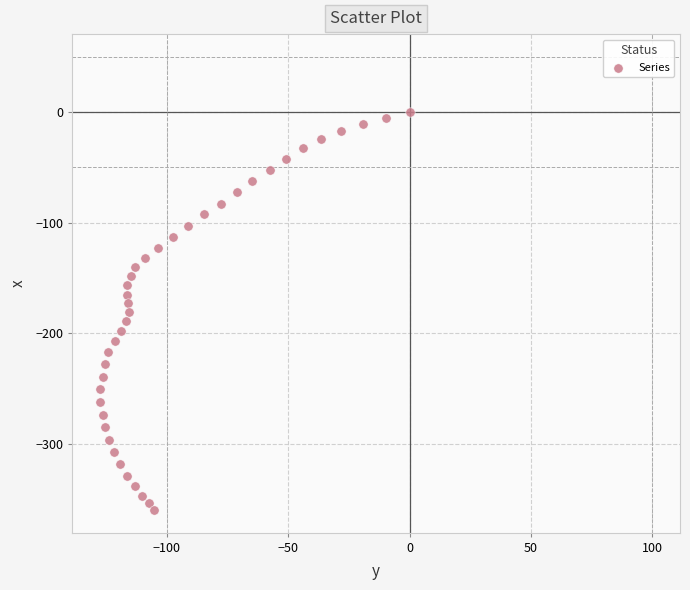

What is the range of X values (max minus min)?

127.5